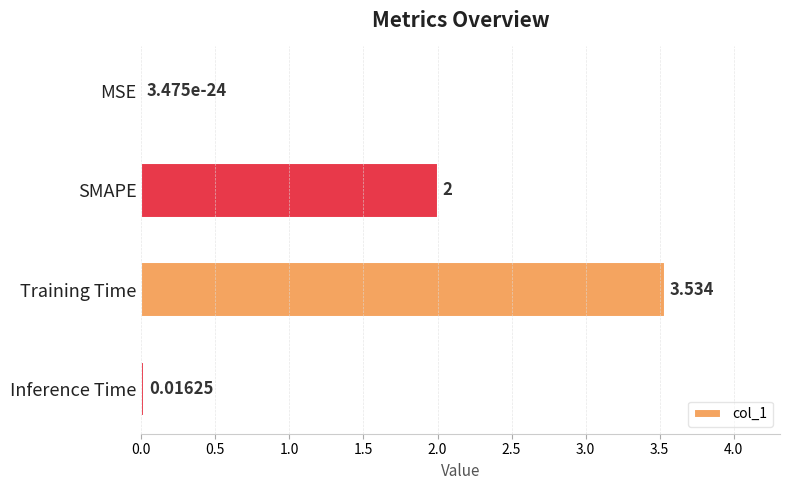

Does the chart contain stacked bars?

No